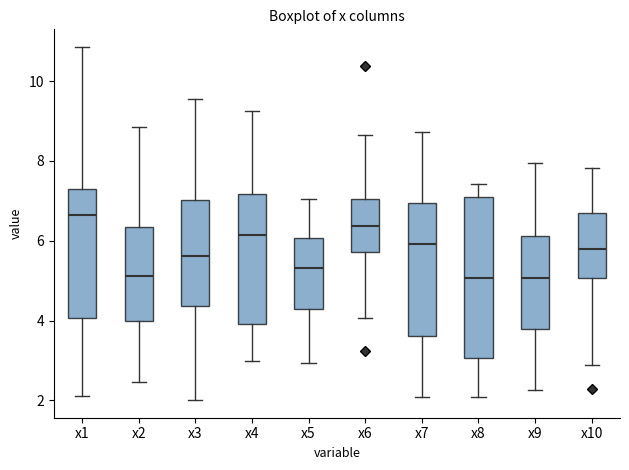

Which box is the tallest, from its lower edge to its upper edge?

x8